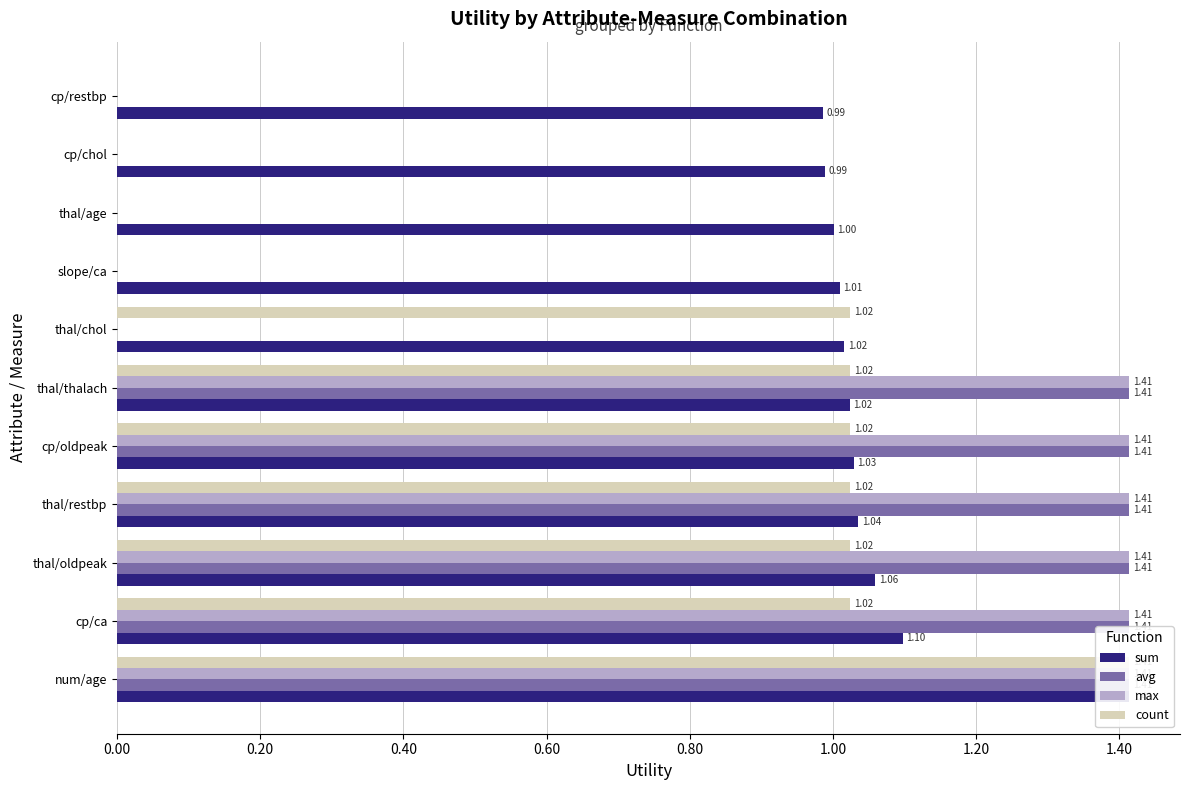

Which series has the largest total across all categories?

sum